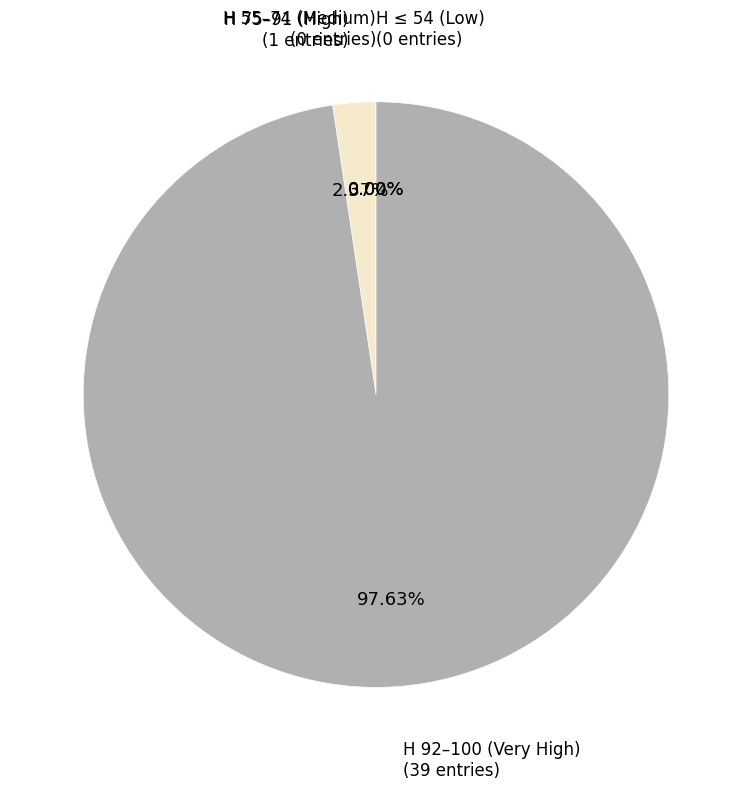

Combined, do 100 and 94 account for over 50%?

No